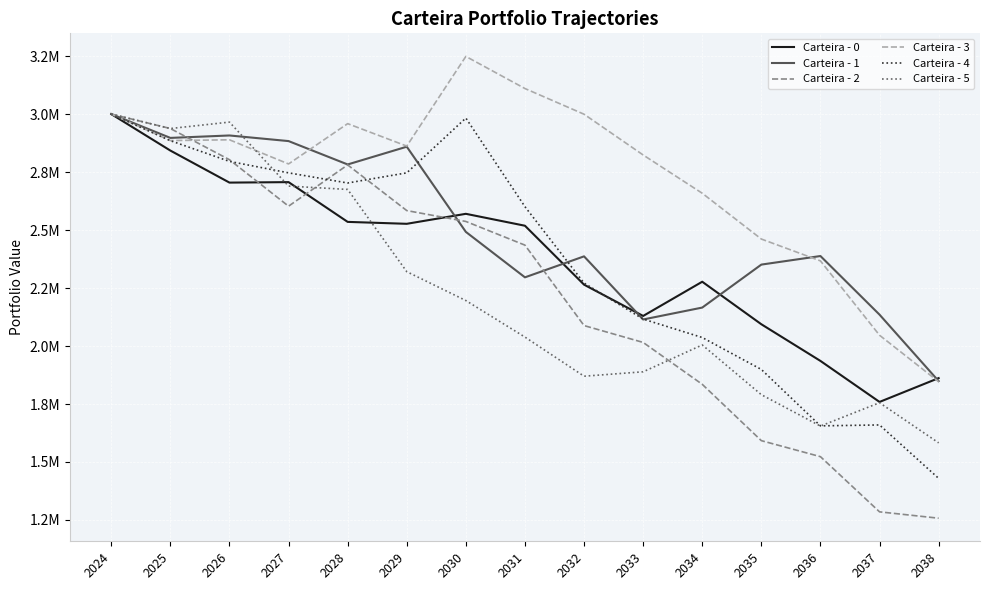

What is the difference between the second highest and minimum values in the Carteira - 3 series?

1263993.4